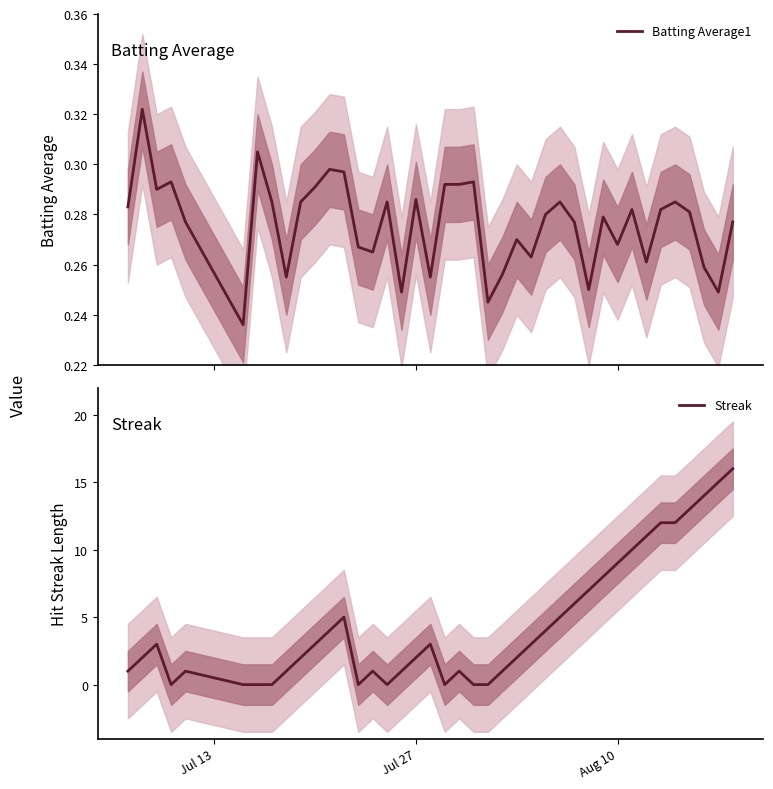

How many lines are shown in the chart?

2